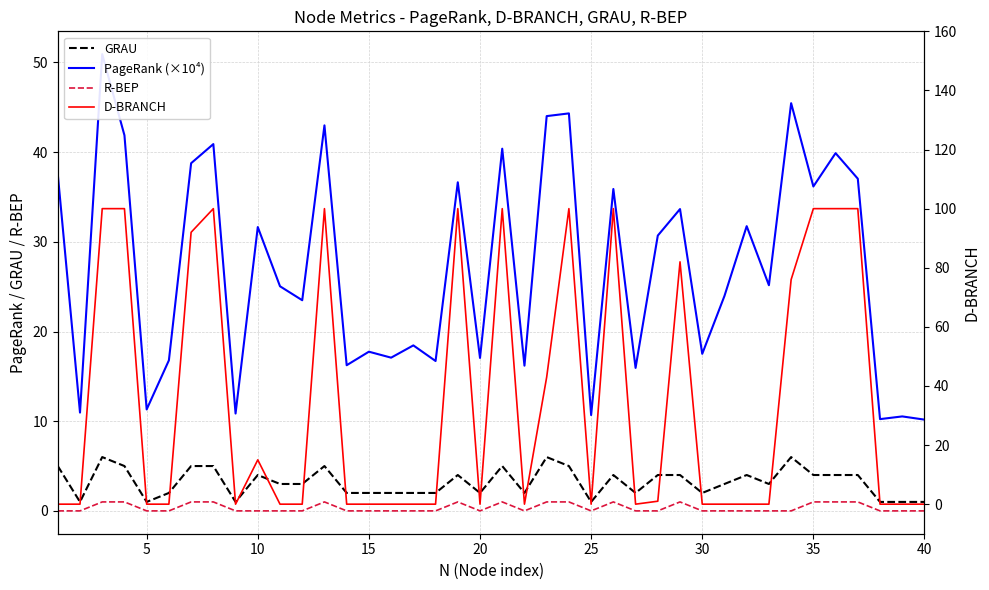

Reading right to left, list all the values displayed in this chart.

GRAU: 1.0	1.0	1.0	4.0	4.0	4.0	6.0	3.0	4.0	3.0	2.0	4.0	4.0	2.0	4.0	1.0	5.0	6.0	2.0	5.0	2.0	4.0	2.0	2.0	2.0	2.0	2.0	5.0	3.0	3.0	4.0	1.0	5.0	5.0	2.0	1.0	5.0	6.0	1.0	5.0
PageRank (×10⁴): 10.2	10.5	10.2	37.0	39.9	36.2	45.5	25.2	31.7	24.0	17.5	33.7	30.7	15.9	35.9	10.7	44.3	44.0	16.2	40.4	17.1	36.6	16.7	18.5	17.1	17.7	16.2	43.0	23.5	25.0	31.6	10.9	40.9	38.8	16.8	11.3	41.9	50.9	11.0	37.5
R-BEP: 0.0	0.0	0.0	1.0	1.0	1.0	0.0	0.0	0.0	0.0	0.0	1.0	0.0	0.0	1.0	0.0	1.0	1.0	0.0	1.0	0.0	1.0	0.0	0.0	0.0	0.0	0.0	1.0	0.0	0.0	0.0	0.0	1.0	1.0	0.0	0.0	1.0	1.0	0.0	0.0
D-BRANCH: 0.0	0.0	0.0	100.0	100.0	100.0	76.0	0.0	0.0	0.0	0.0	82.0	1.0	0.0	100.0	0.0	100.0	43.0	0.0	100.0	0.0	100.0	0.0	0.0	0.0	0.0	0.0	100.0	0.0	0.0	15.0	0.0	100.0	92.0	0.0	0.0	100.0	100.0	0.0	0.0